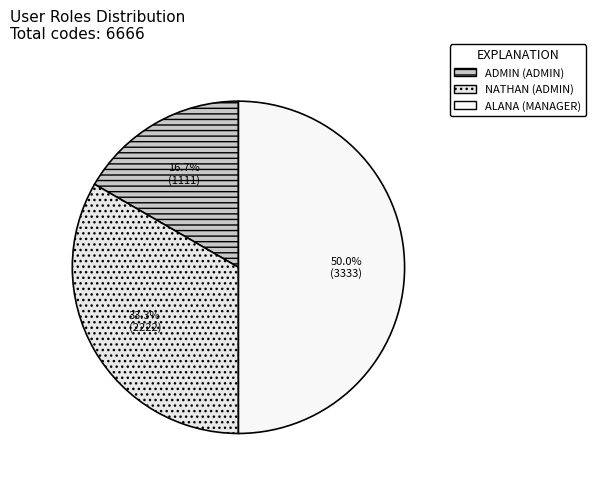

How many segments does this pie chart have?

3